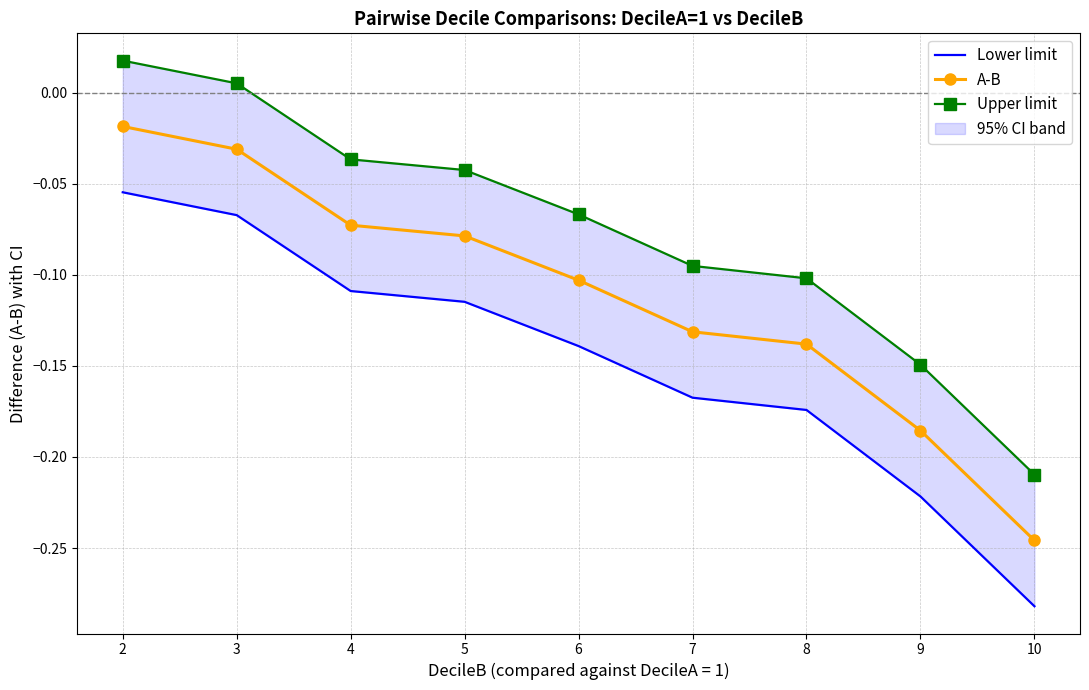

Read the Upper limit value at 6.

-0.1